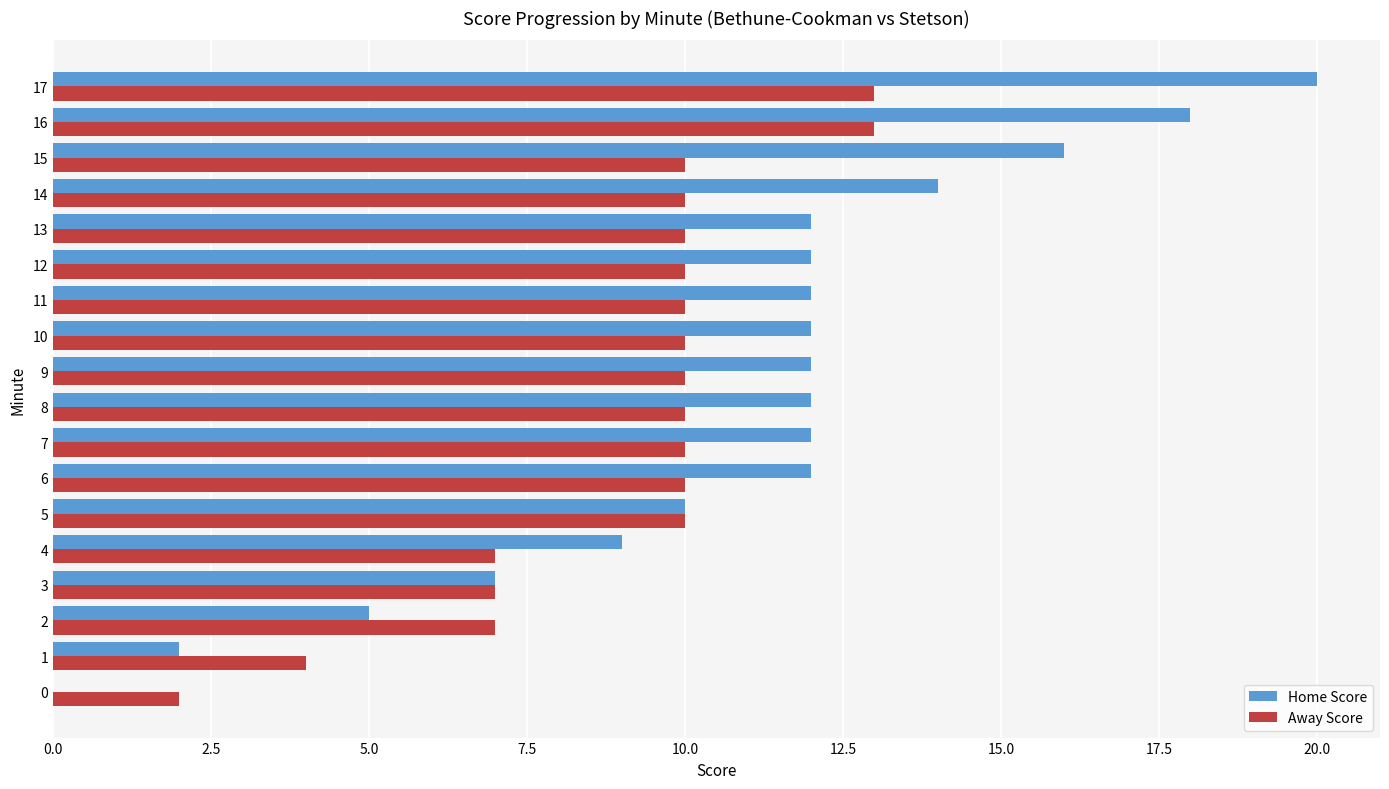

What value does the Away Score series have at 3?

7